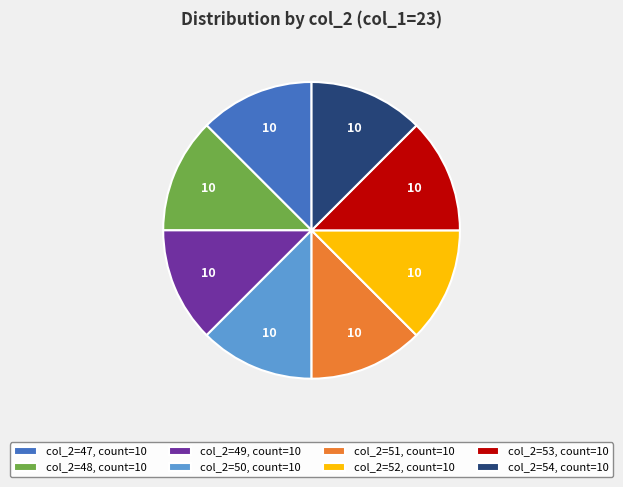

Is the sum of col_2=47, count=10 and col_2=48, count=10 greater than half?

No